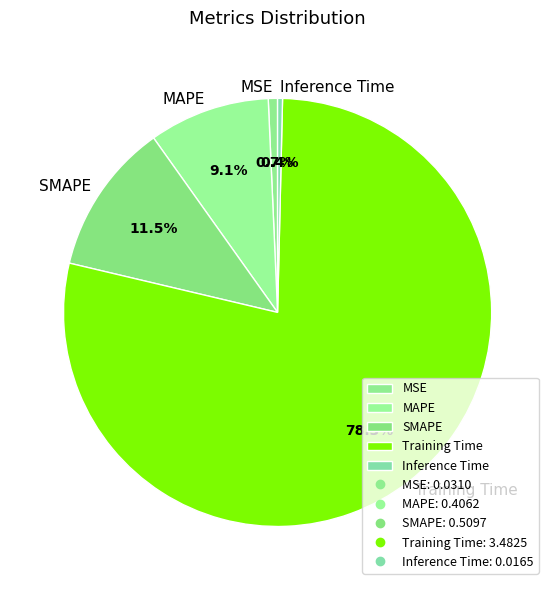

To the nearest percent, what is the difference between the largest and smallest slice percentages?

78%